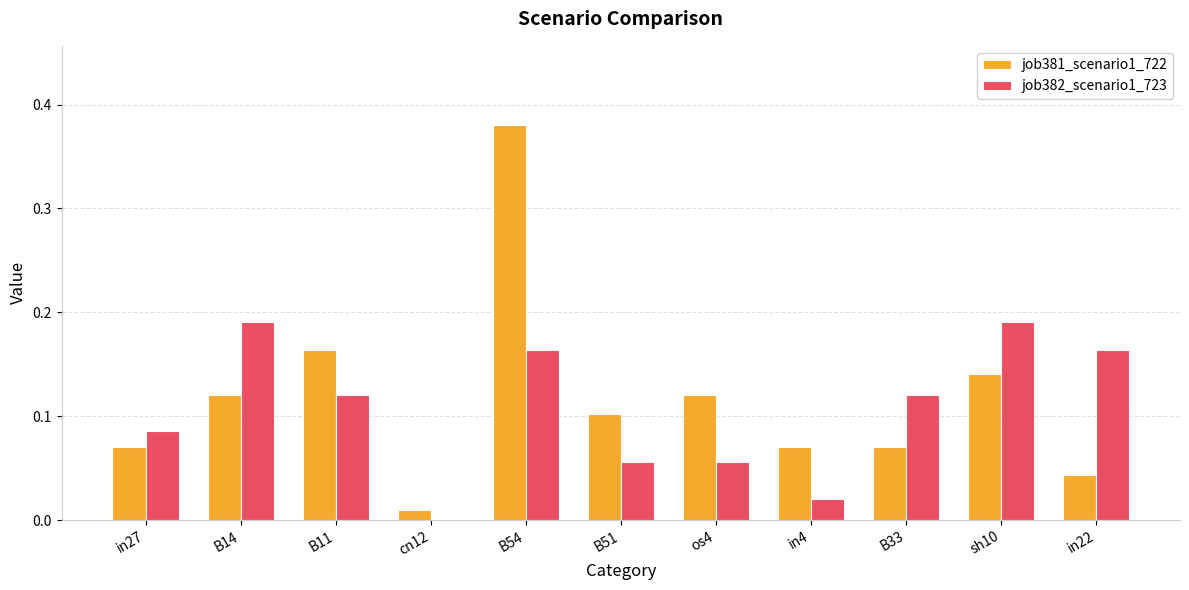

True or false: job382_scenario1_723 has a value of 0.3 at sh10.

False